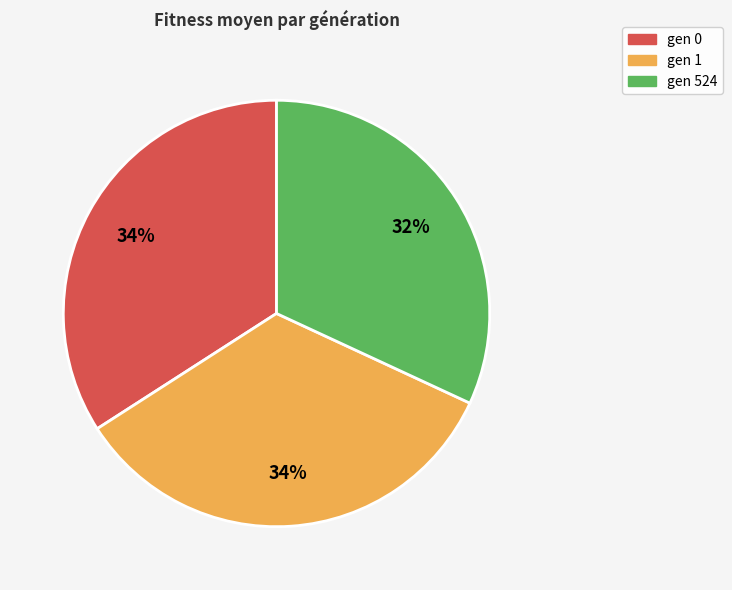

Between gen 524 and gen 1, which is larger?

gen 1